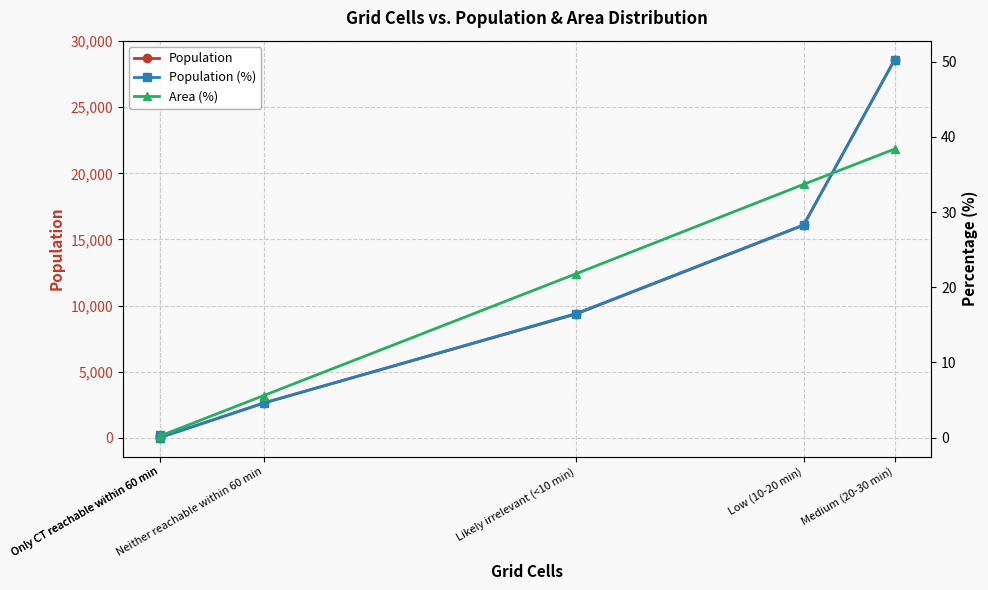

Rank the series at Likely irrelevant (<10 min) from highest to lowest value.

Population, Area (%), Population (%)